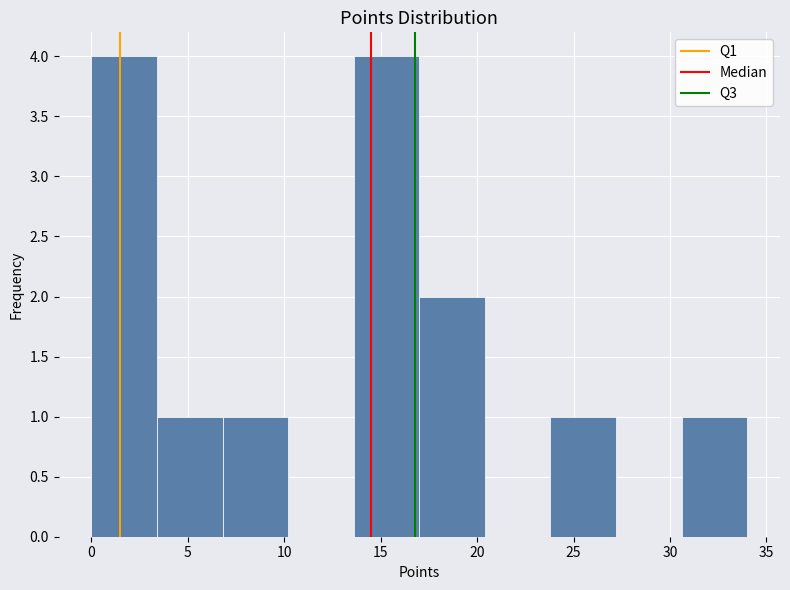

Reading left to right, list every bar in this chart as the range it spans on the x-axis followed by its height. Neither the bar edges nor the heights are printed on the chart, so give them approximately, as read against the axes.

0.0 to 3.4: 4
3.4 to 6.8: 1
6.8 to 10.2: 1
10.2 to 13.6: 0
13.6 to 17.0: 4
17.0 to 20.4: 2
20.4 to 23.8: 0
23.8 to 27.2: 1
27.2 to 30.6: 0
30.6 to 34.0: 1